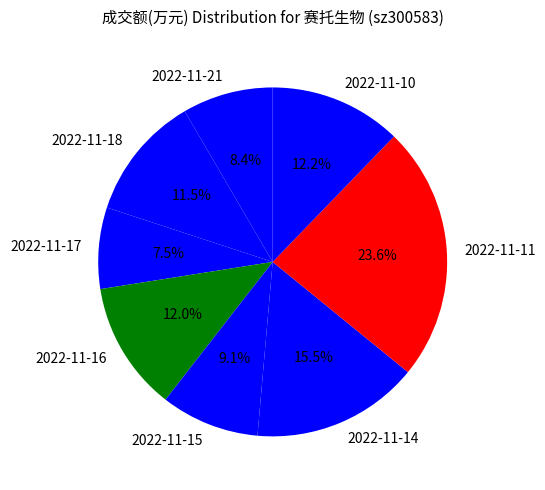

True or false: 2022-11-10 accounts for 12% of the total.

True